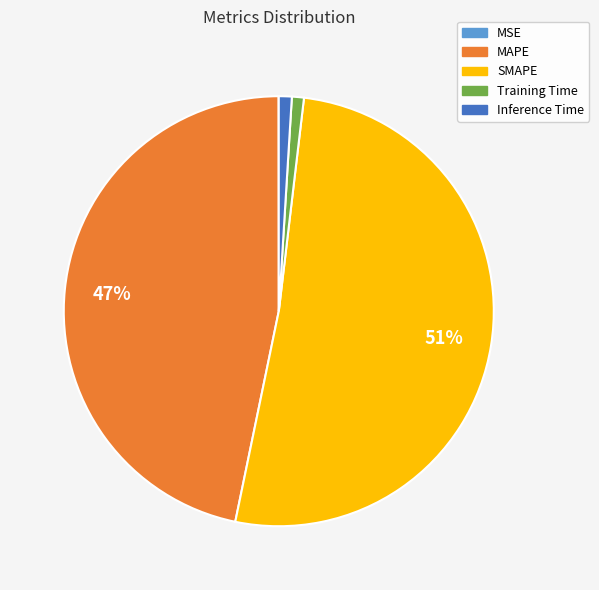

Is it true that SMAPE is 51% of the pie?

True